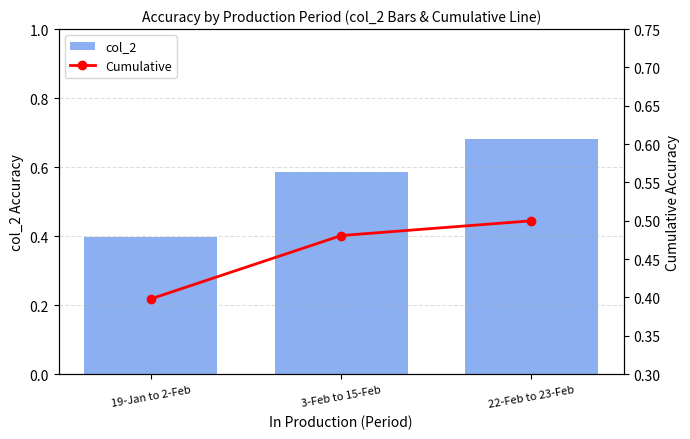

What is the sum of all col_2 values?

1.7